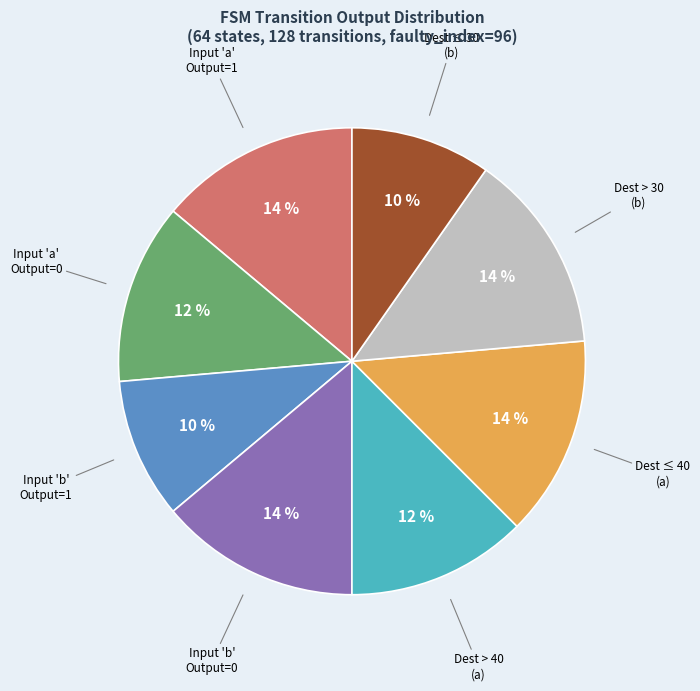

Does any single category account for the majority?

No